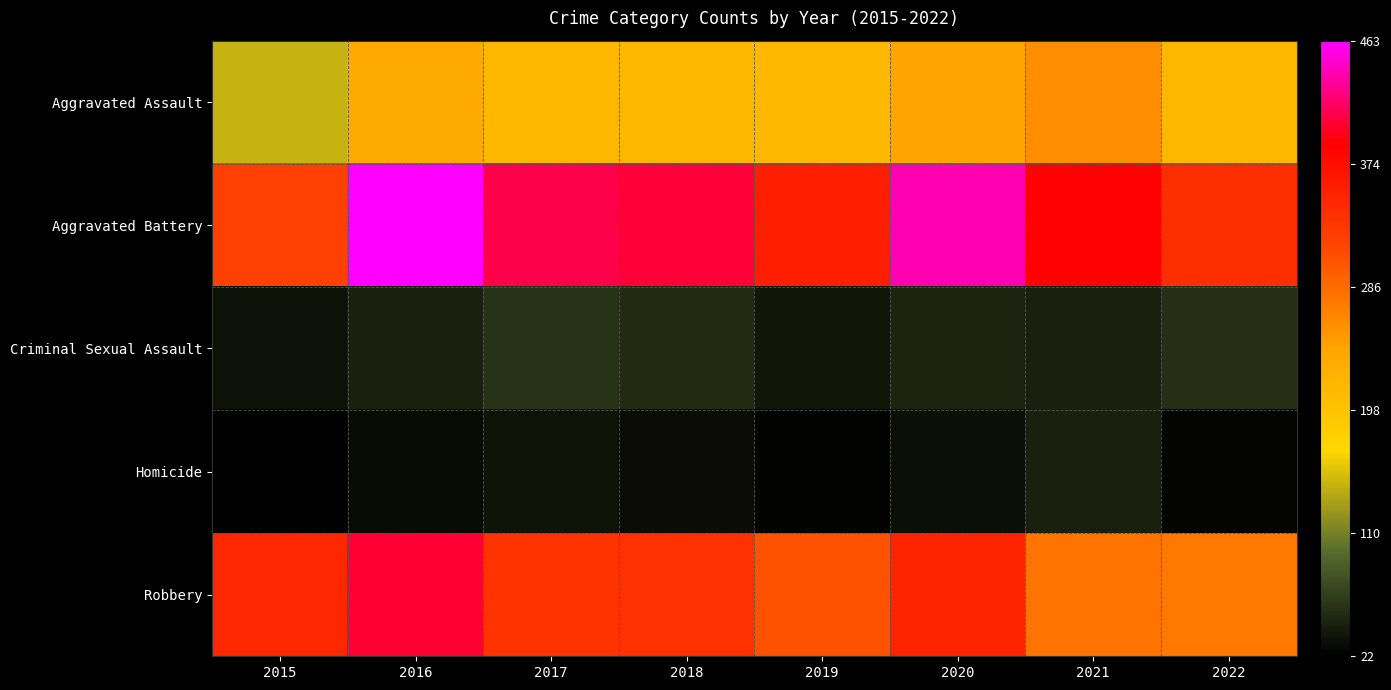

At 2022, list the series in order from largest to smallest.

Aggravated Battery, Robbery, Aggravated Assault, Criminal Sexual Assault, Homicide